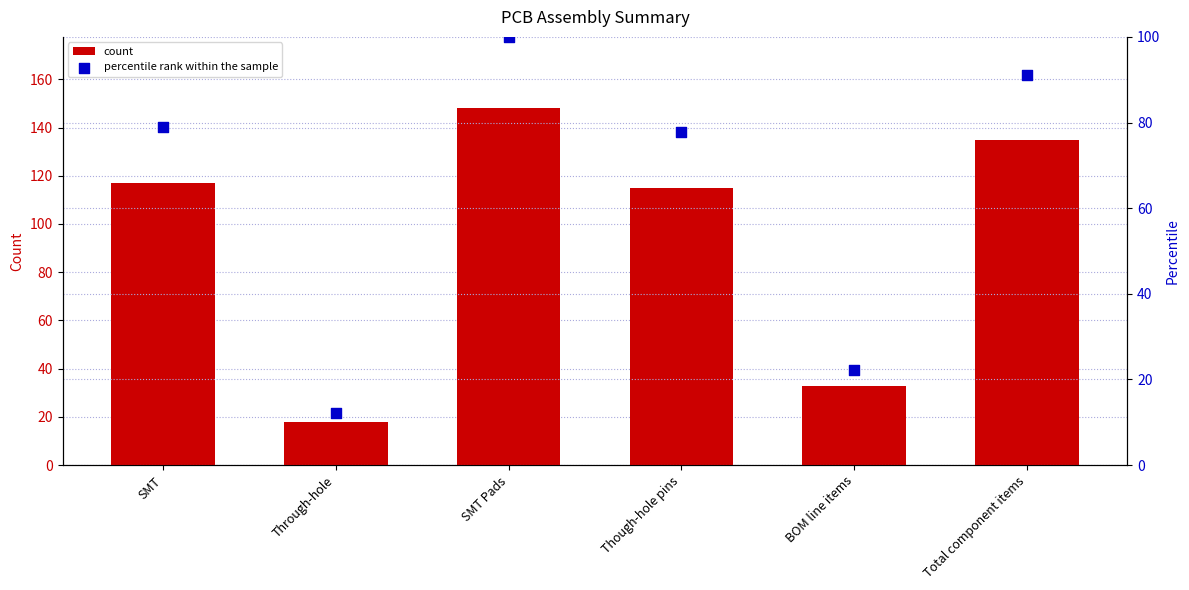

Which series contains the lowest Y value?

percentile rank within the sample